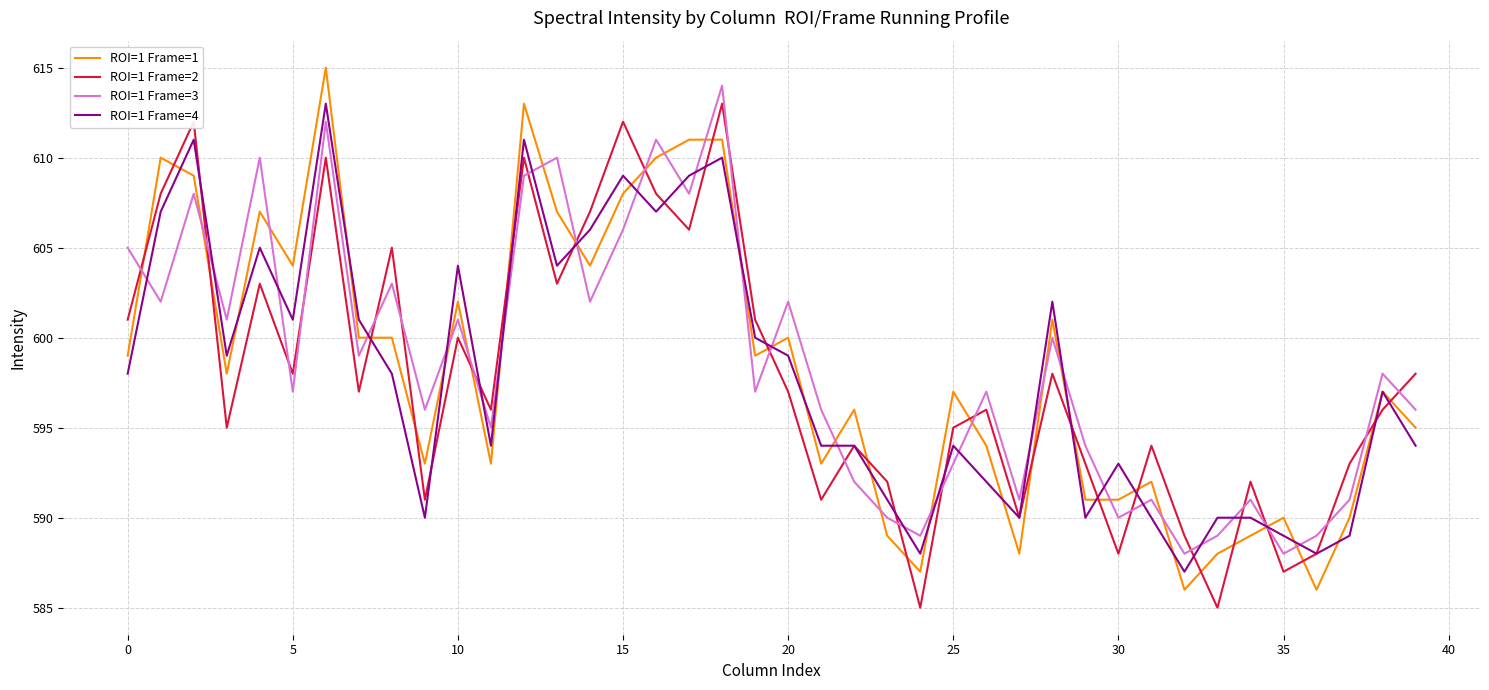

Which series has the widest spread of values?

ROI=1 Frame=1